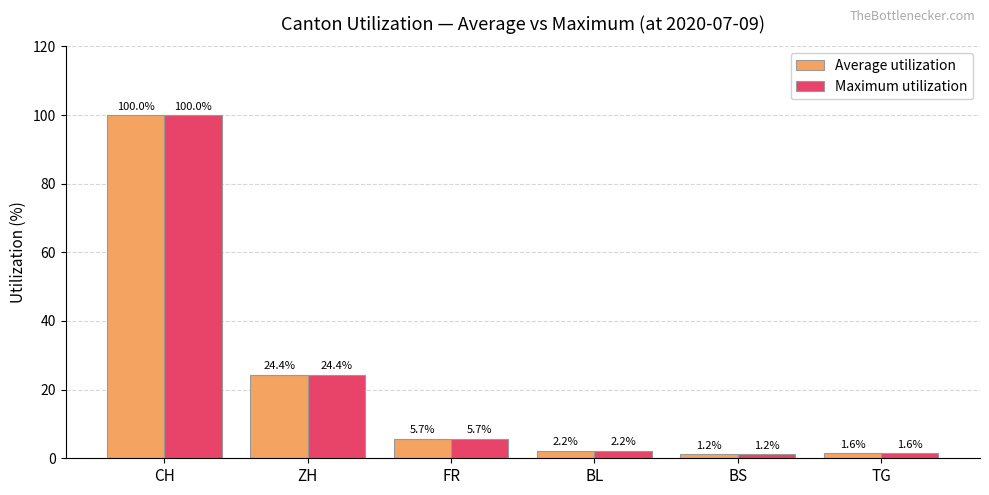

At how many categories does at least one series exceed 4?

3